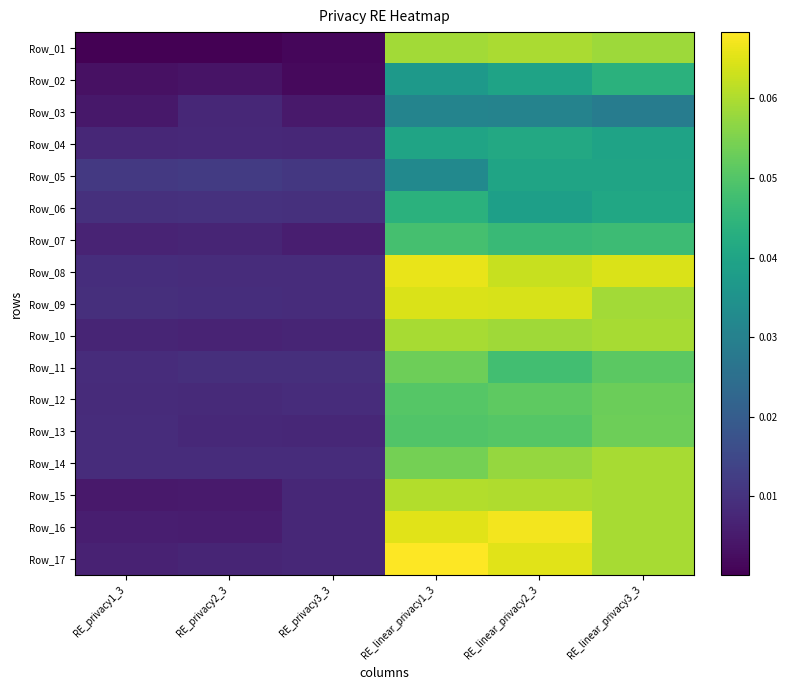

Reading left to right, transcribe all the data shown in this chart.

Row_01: RE_privacy1_3=0.0	RE_privacy2_3=0.0	RE_privacy3_3=0.0	RE_linear_privacy1_3=0.1	RE_linear_privacy2_3=0.1	RE_linear_privacy3_3=0.1
Row_02: RE_privacy1_3=0.0	RE_privacy2_3=0.0	RE_privacy3_3=0.0	RE_linear_privacy1_3=0.0	RE_linear_privacy2_3=0.0	RE_linear_privacy3_3=0.0
Row_03: RE_privacy1_3=0.0	RE_privacy2_3=0.0	RE_privacy3_3=0.0	RE_linear_privacy1_3=0.0	RE_linear_privacy2_3=0.0	RE_linear_privacy3_3=0.0
Row_04: RE_privacy1_3=0.0	RE_privacy2_3=0.0	RE_privacy3_3=0.0	RE_linear_privacy1_3=0.0	RE_linear_privacy2_3=0.0	RE_linear_privacy3_3=0.0
Row_05: RE_privacy1_3=0.0	RE_privacy2_3=0.0	RE_privacy3_3=0.0	RE_linear_privacy1_3=0.0	RE_linear_privacy2_3=0.0	RE_linear_privacy3_3=0.0
Row_06: RE_privacy1_3=0.0	RE_privacy2_3=0.0	RE_privacy3_3=0.0	RE_linear_privacy1_3=0.0	RE_linear_privacy2_3=0.0	RE_linear_privacy3_3=0.0
Row_07: RE_privacy1_3=0.0	RE_privacy2_3=0.0	RE_privacy3_3=0.0	RE_linear_privacy1_3=0.0	RE_linear_privacy2_3=0.0	RE_linear_privacy3_3=0.0
Row_08: RE_privacy1_3=0.0	RE_privacy2_3=0.0	RE_privacy3_3=0.0	RE_linear_privacy1_3=0.1	RE_linear_privacy2_3=0.1	RE_linear_privacy3_3=0.1
Row_09: RE_privacy1_3=0.0	RE_privacy2_3=0.0	RE_privacy3_3=0.0	RE_linear_privacy1_3=0.1	RE_linear_privacy2_3=0.1	RE_linear_privacy3_3=0.1
Row_10: RE_privacy1_3=0.0	RE_privacy2_3=0.0	RE_privacy3_3=0.0	RE_linear_privacy1_3=0.1	RE_linear_privacy2_3=0.1	RE_linear_privacy3_3=0.1
Row_11: RE_privacy1_3=0.0	RE_privacy2_3=0.0	RE_privacy3_3=0.0	RE_linear_privacy1_3=0.1	RE_linear_privacy2_3=0.0	RE_linear_privacy3_3=0.1
Row_12: RE_privacy1_3=0.0	RE_privacy2_3=0.0	RE_privacy3_3=0.0	RE_linear_privacy1_3=0.1	RE_linear_privacy2_3=0.1	RE_linear_privacy3_3=0.1
Row_13: RE_privacy1_3=0.0	RE_privacy2_3=0.0	RE_privacy3_3=0.0	RE_linear_privacy1_3=0.0	RE_linear_privacy2_3=0.1	RE_linear_privacy3_3=0.1
Row_14: RE_privacy1_3=0.0	RE_privacy2_3=0.0	RE_privacy3_3=0.0	RE_linear_privacy1_3=0.1	RE_linear_privacy2_3=0.1	RE_linear_privacy3_3=0.1
Row_15: RE_privacy1_3=0.0	RE_privacy2_3=0.0	RE_privacy3_3=0.0	RE_linear_privacy1_3=0.1	RE_linear_privacy2_3=0.1	RE_linear_privacy3_3=0.1
Row_16: RE_privacy1_3=0.0	RE_privacy2_3=0.0	RE_privacy3_3=0.0	RE_linear_privacy1_3=0.1	RE_linear_privacy2_3=0.1	RE_linear_privacy3_3=0.1
Row_17: RE_privacy1_3=0.0	RE_privacy2_3=0.0	RE_privacy3_3=0.0	RE_linear_privacy1_3=0.1	RE_linear_privacy2_3=0.1	RE_linear_privacy3_3=0.1